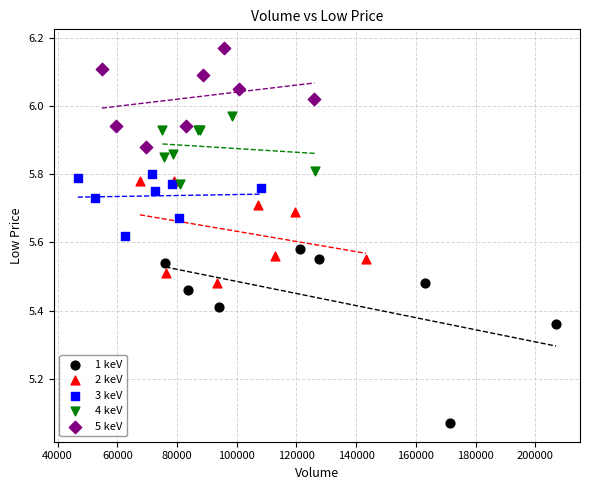

Which series contains the highest Y value?

5 keV